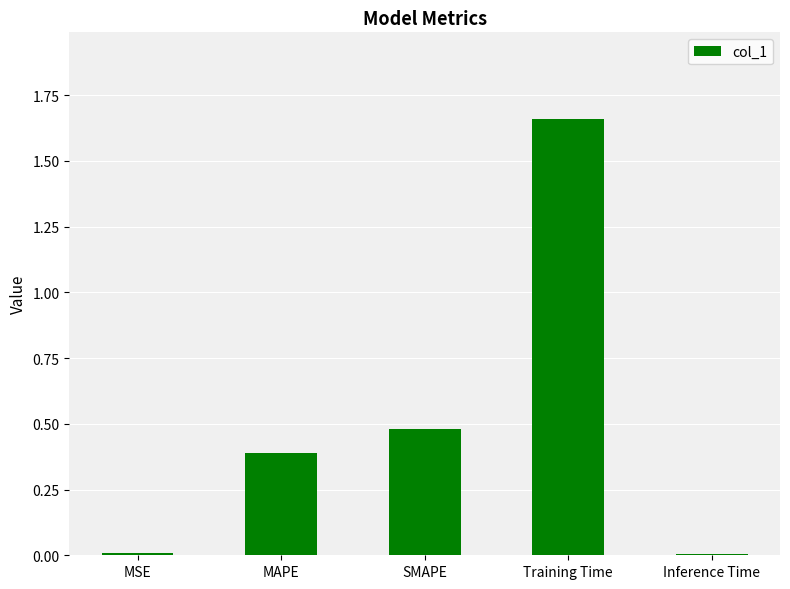

Between Inference Time and SMAPE, which is larger?

SMAPE